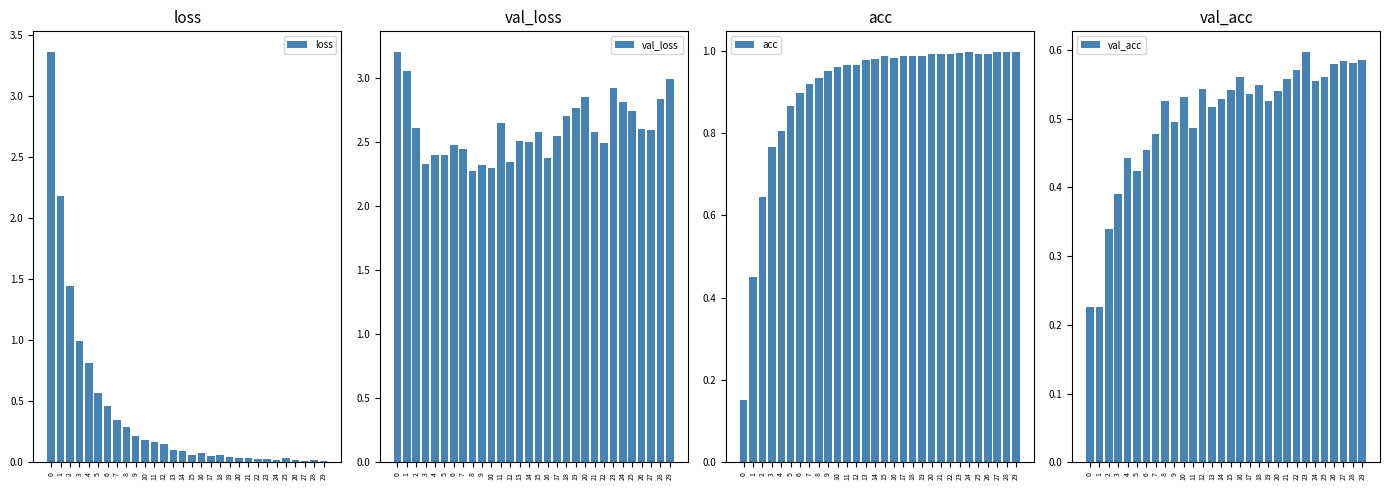

Read the acc value at 26.

1.0